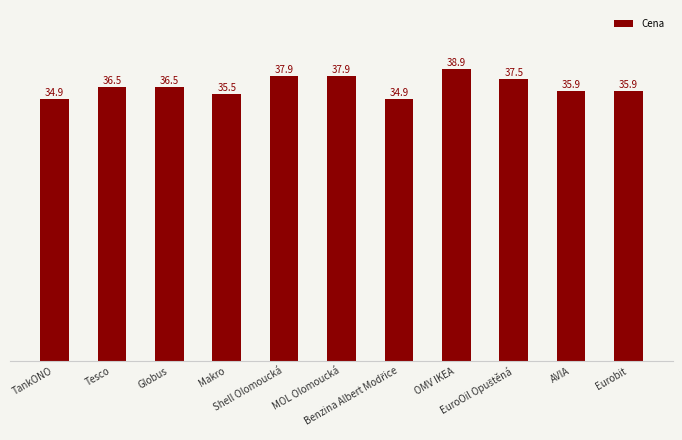

What is the value of the 6th bar from the left?

37.9